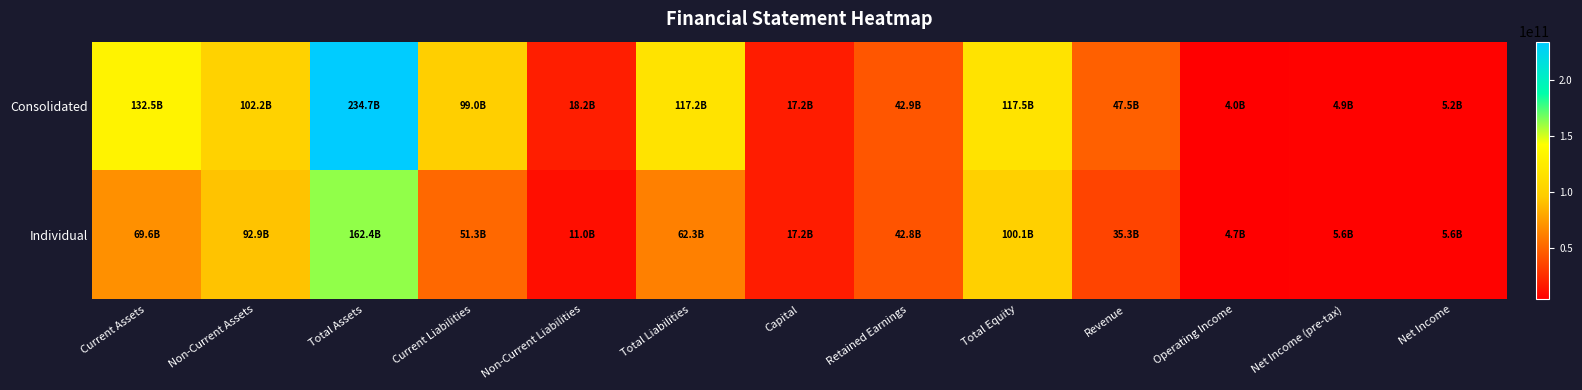

Reading left to right, list all the values displayed in this chart.

Consolidated: Current Assets=132474801587	Non-Current Assets=102192398762	Total Assets=234667200349	Current Liabilities=98991053663	Non-Current Liabilities=18195135055	Total Liabilities=117186188718	Capital=17241946500	Retained Earnings=42865659992	Total Equity=117481011631	Revenue=47517162815	Operating Income=4024514753	Net Income (pre-tax)=4928505515	Net Income=5197222457
Individual: Current Assets=69552317018	Non-Current Assets=92858649977	Total Assets=162410966995	Current Liabilities=51252080551	Non-Current Liabilities=11017678379	Total Liabilities=62269758930	Capital=17241946500	Retained Earnings=42759989122	Total Equity=100141208065	Revenue=35330837869	Operating Income=4703518488	Net Income (pre-tax)=5617553400	Net Income=5617553400